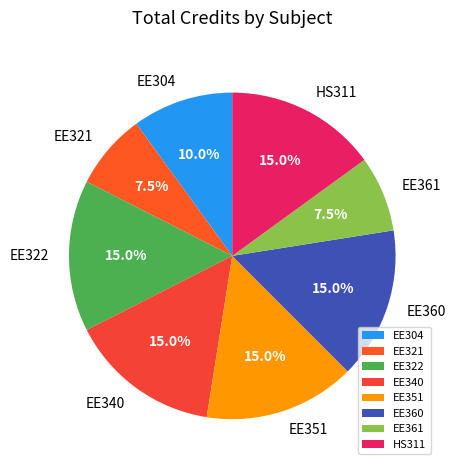

Which has a higher value, EE340 or EE304?

EE340